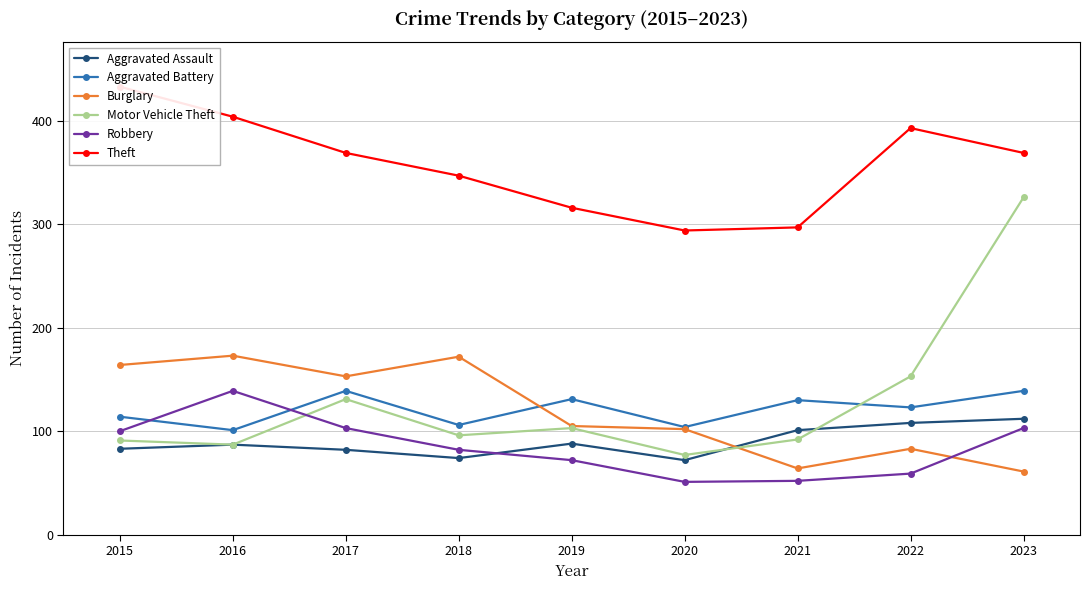

Which series has the largest range (max minus min)?

Motor Vehicle Theft